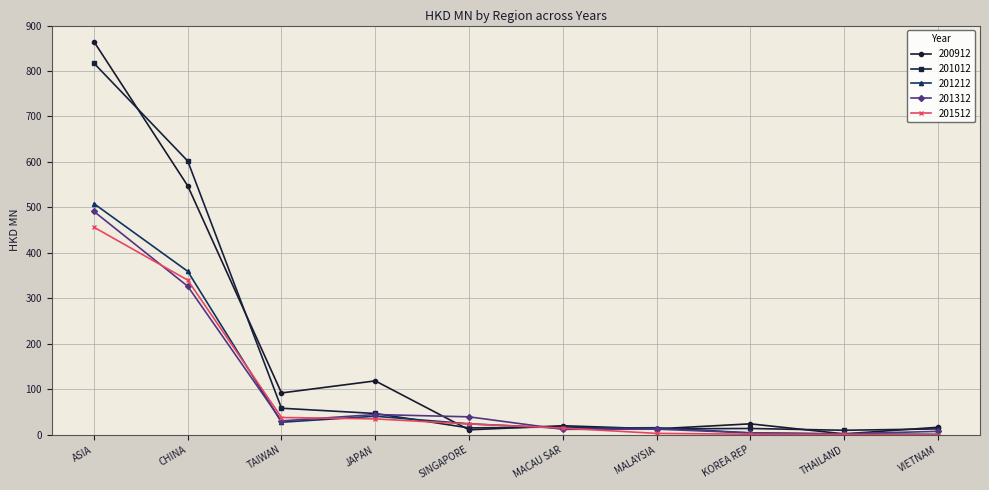

Where is 201012 nearest to the value 413?

CHINA